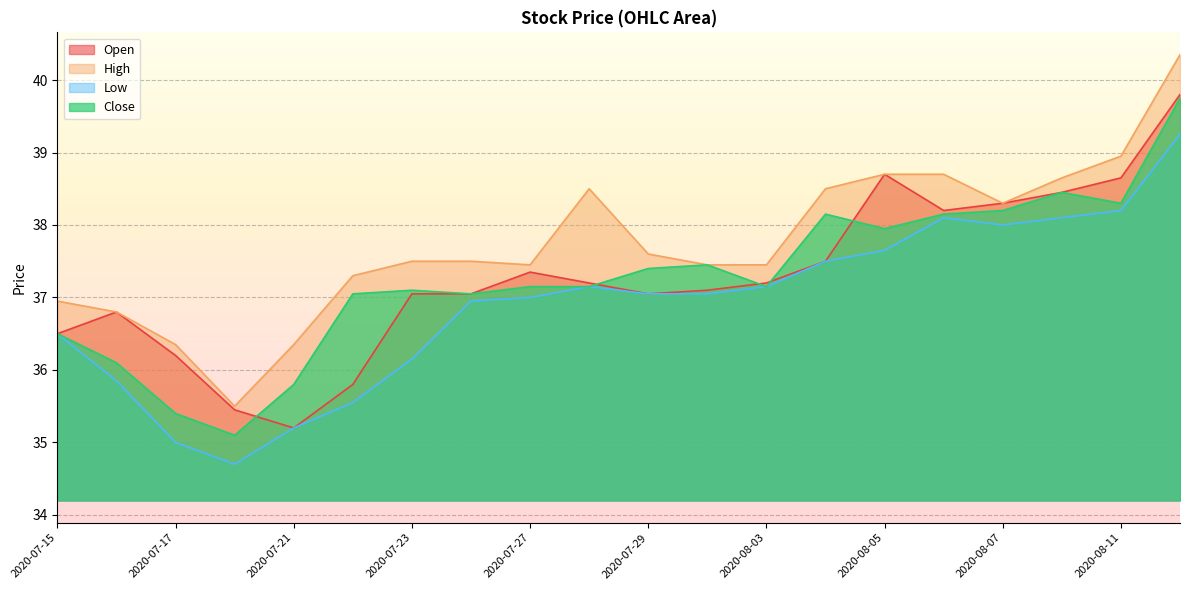

How many data points does each series have?

20